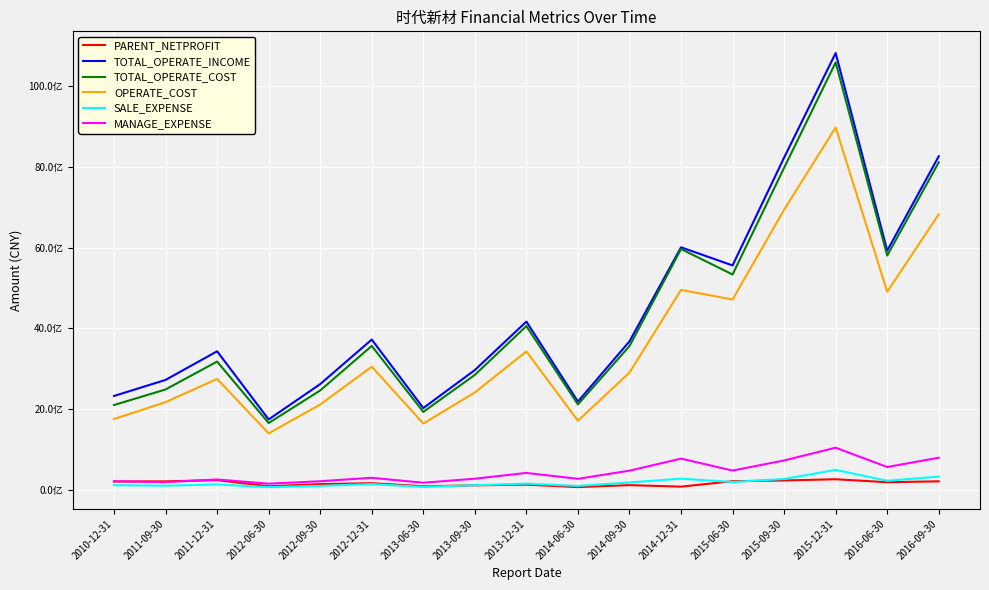

What are all the series names shown in the legend?

PARENT_NETPROFIT, TOTAL_OPERATE_INCOME, TOTAL_OPERATE_COST, OPERATE_COST, SALE_EXPENSE, MANAGE_EXPENSE